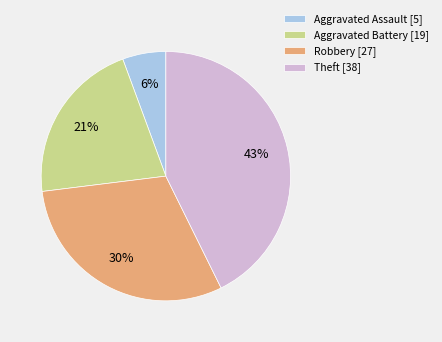

Is Aggravated Assault the majority of the pie?

No